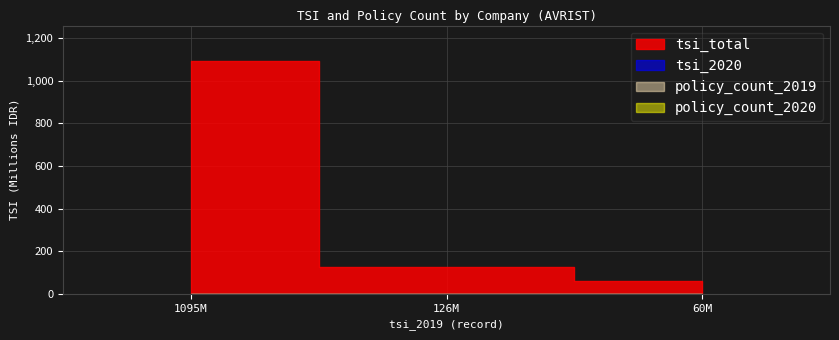

What is the maximum value shown in the chart?

1095000000